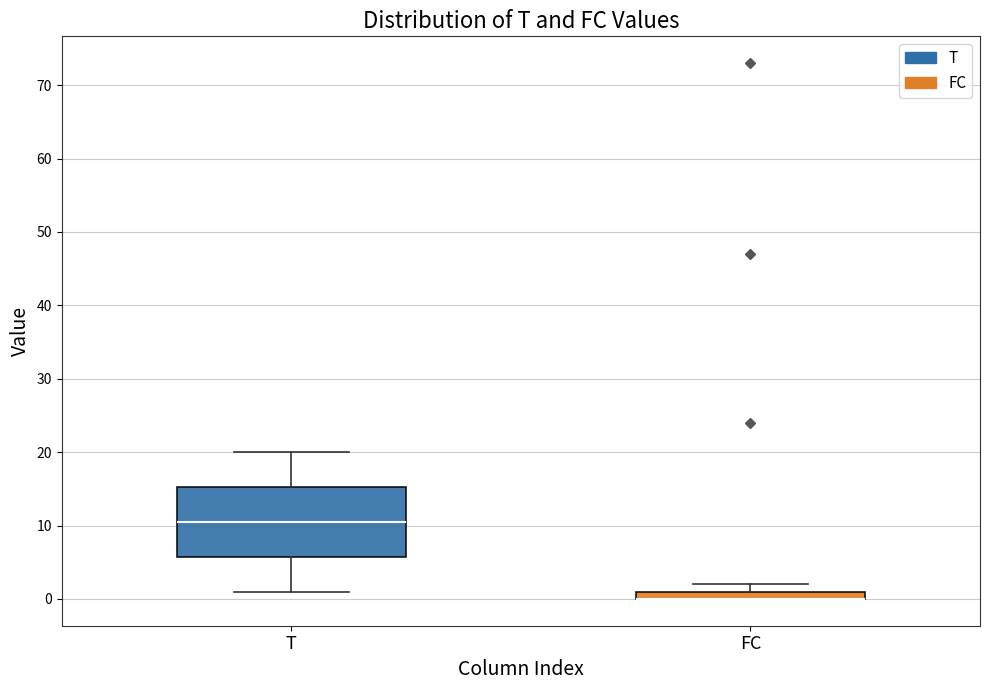

Where does the median line of the box for T sit on the y-axis? The values are not printed on the chart, so give them approximately, as read against the axis.

11